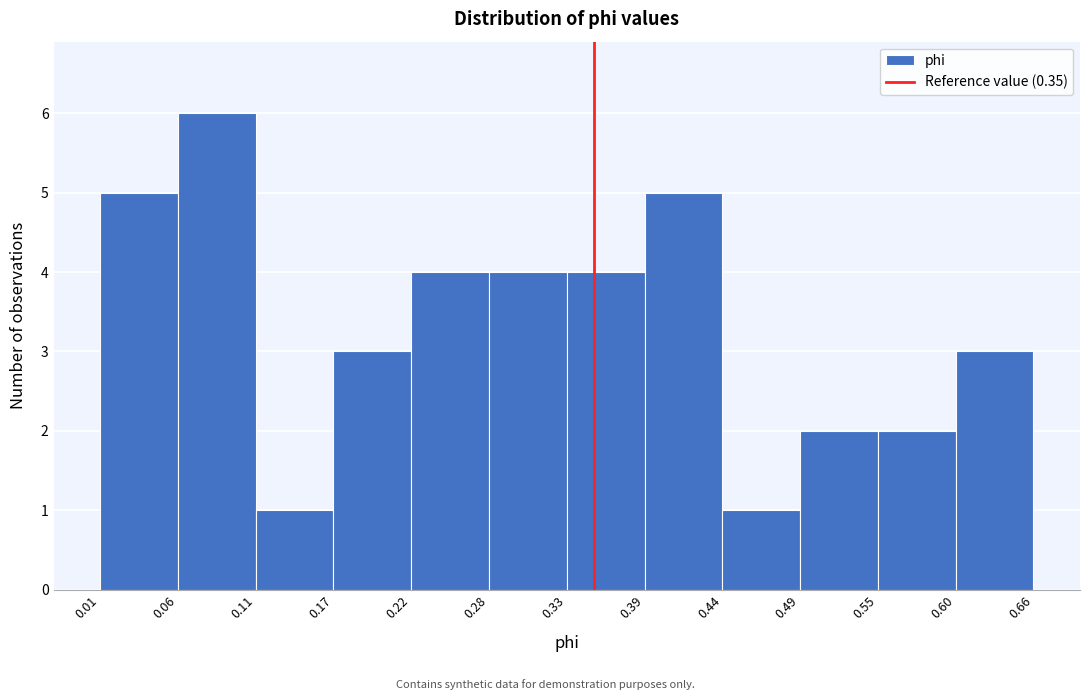

Which range on the x-axis has the tallest bar?

0.06 to 0.11